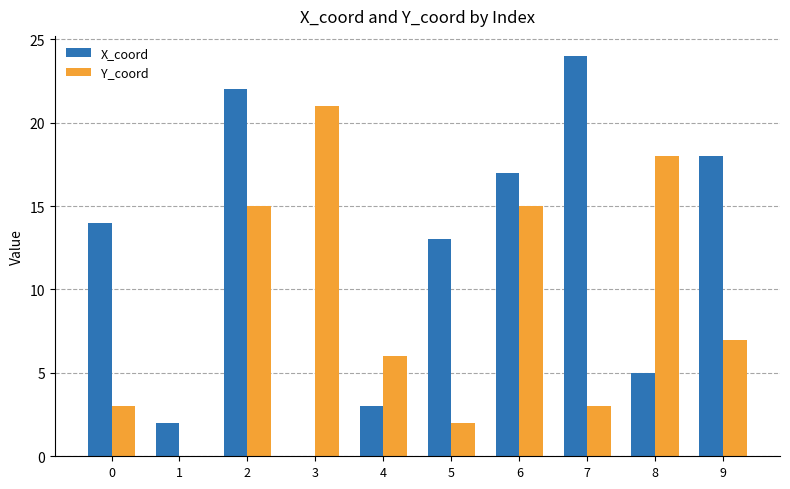

Where is X_coord nearest to the value 12?

5